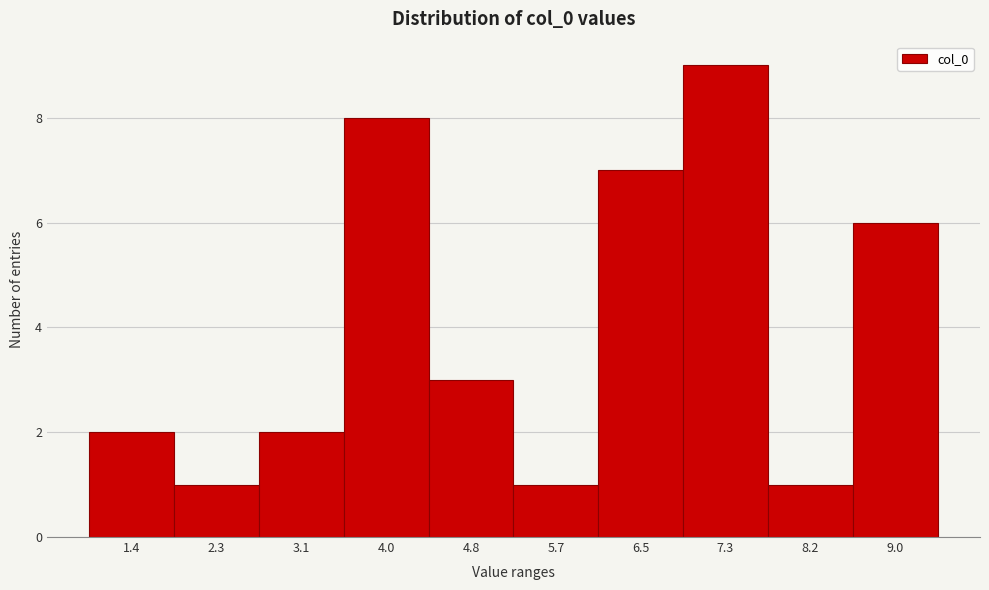

Reading left to right, extract all data points from this chart.

1.4=2	2.3=1	3.1=2	4.0=8	4.8=3	5.7=1	6.5=7	7.3=9	8.2=1	9.0=6